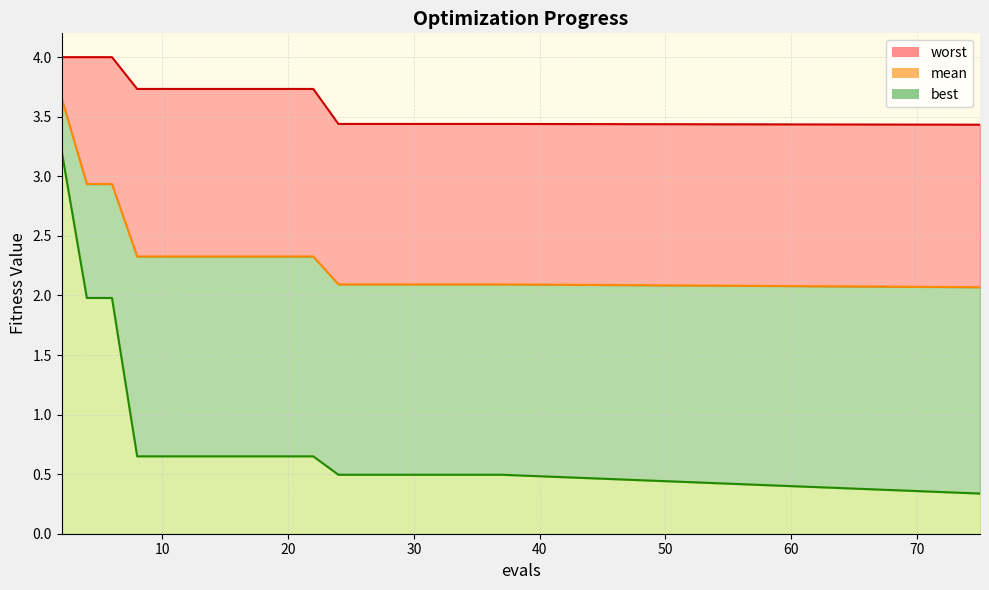

At which category does the chart reach its peak across all series?

2